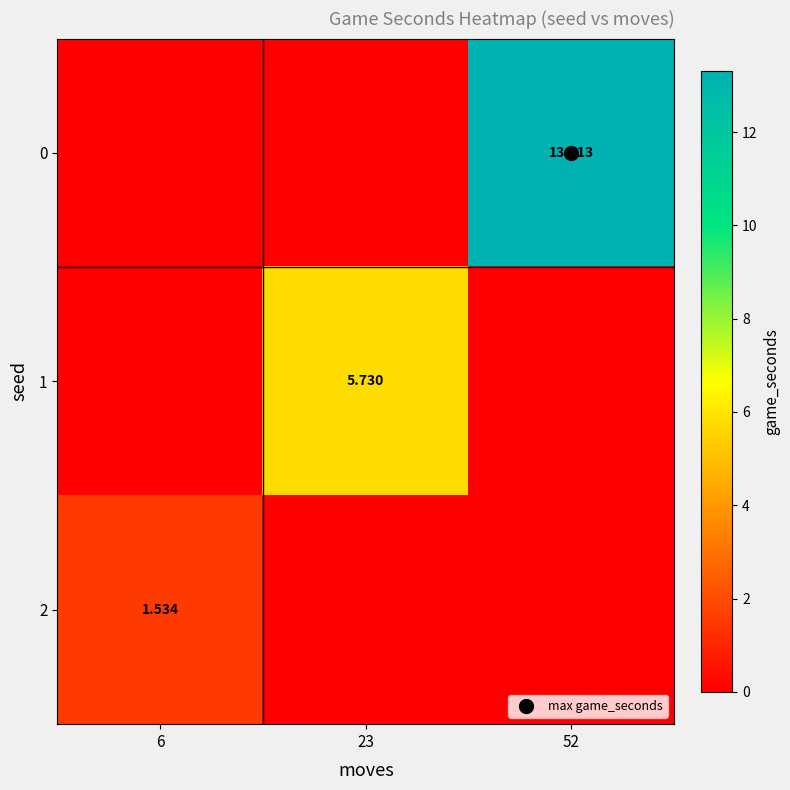

What is the difference between the highest and lowest values at 52?

13.3